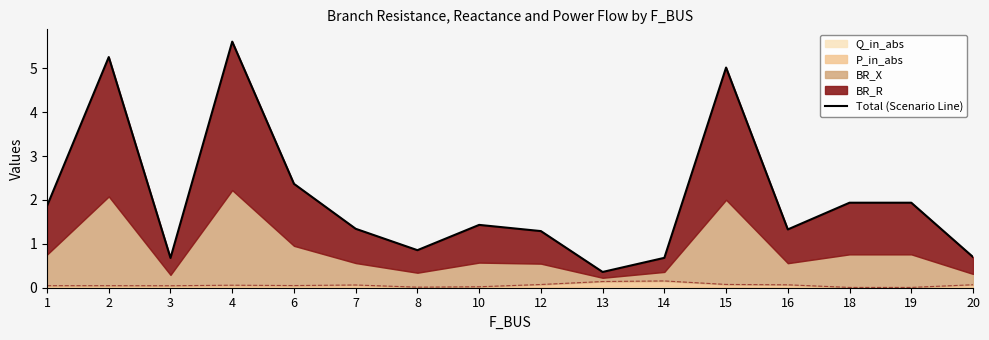

How many lines are shown in the chart?

1